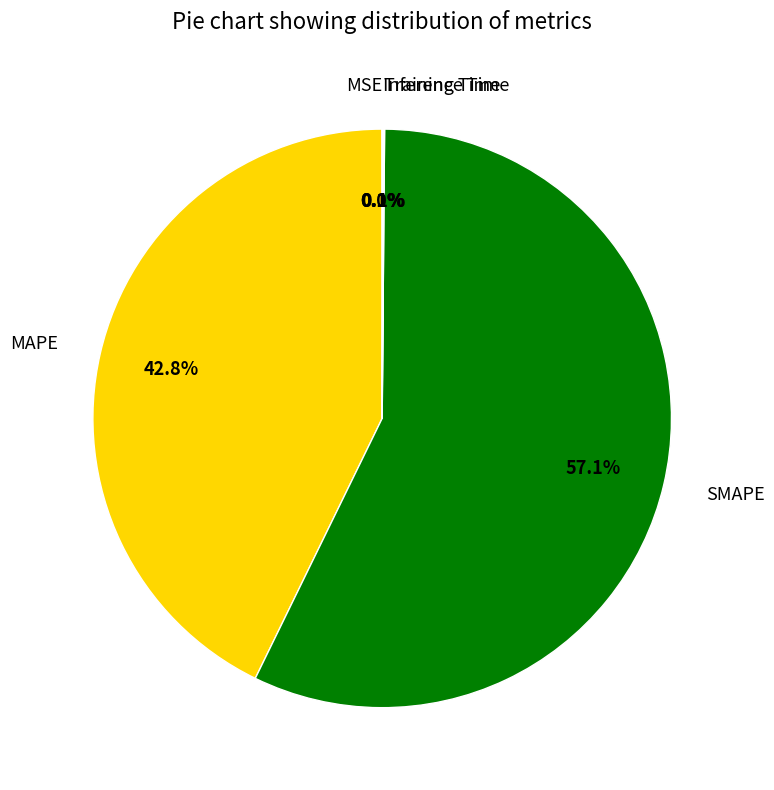

Which category has the biggest portion of the pie?

SMAPE